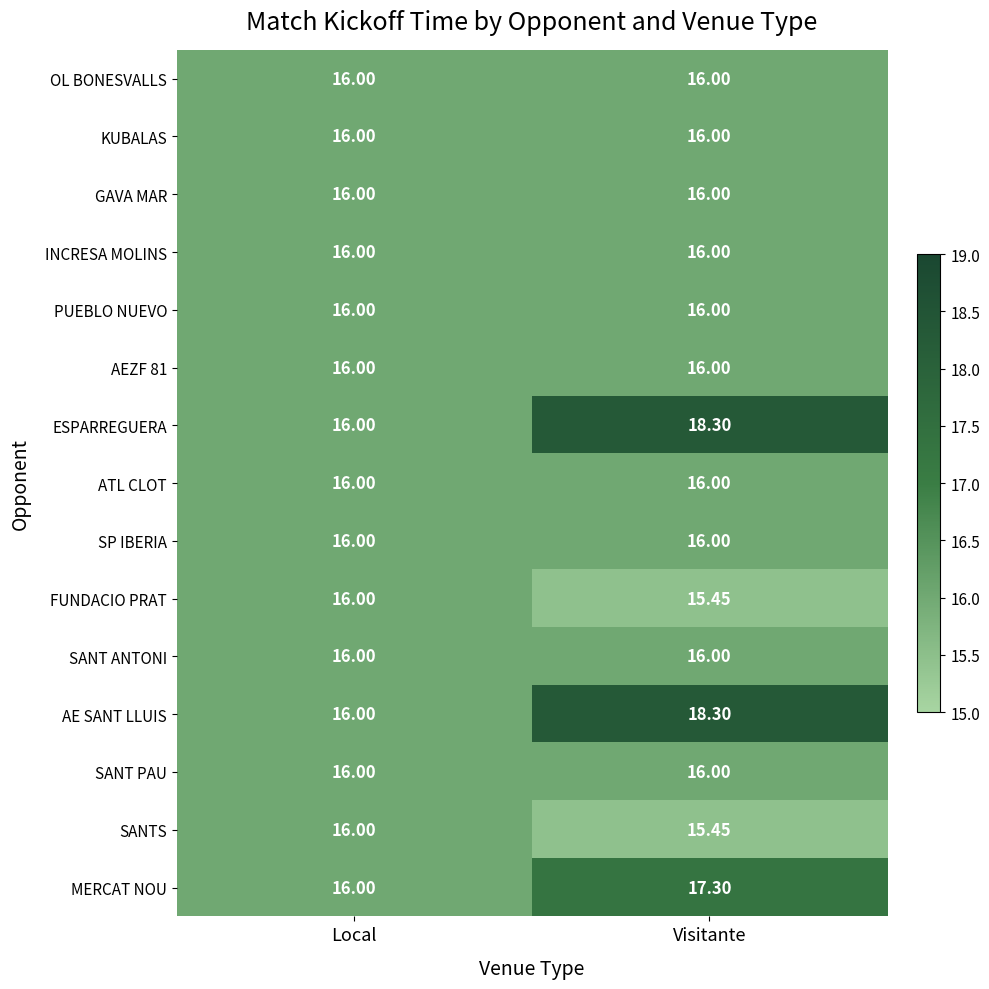

Which category has the lowest value in the ESPARREGUERA series?

Local